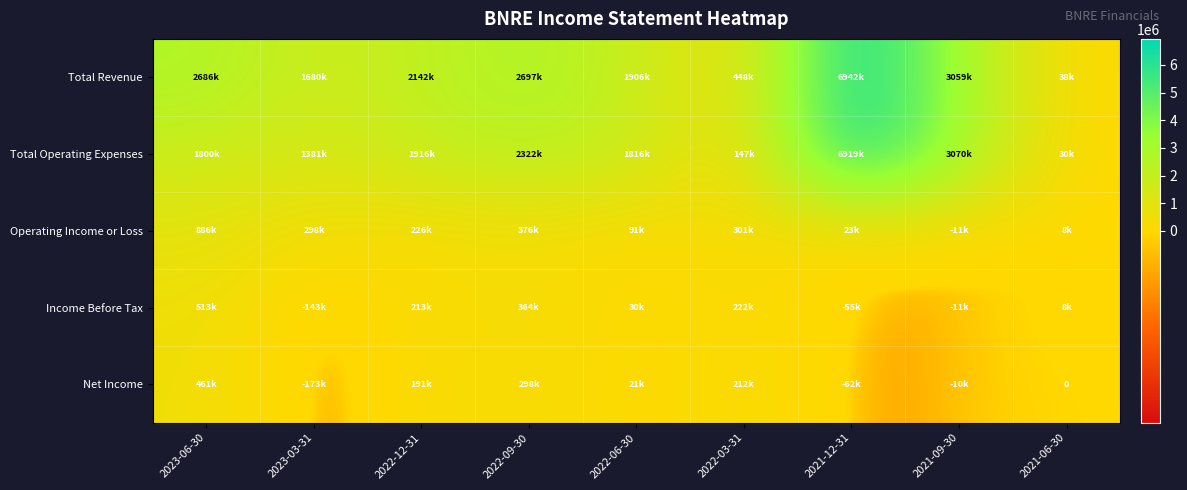

True or false: Operating Income or Loss has a value of 139099 at 2022-09-30.

False